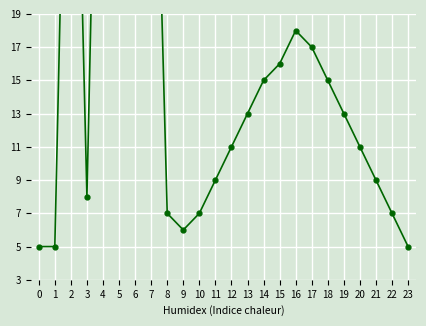

Where does the data first go above 13?

2